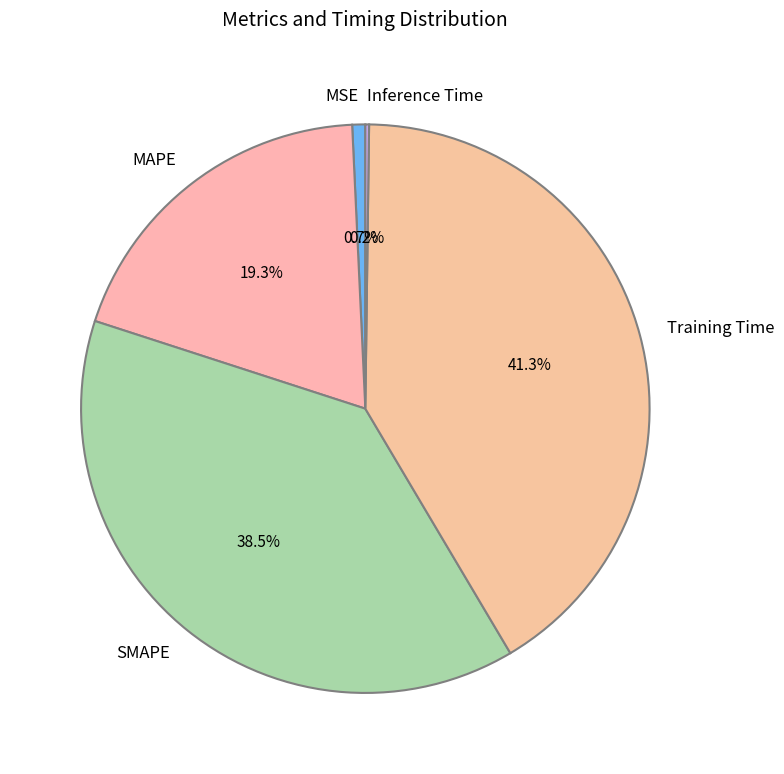

Does any single category account for the majority?

No